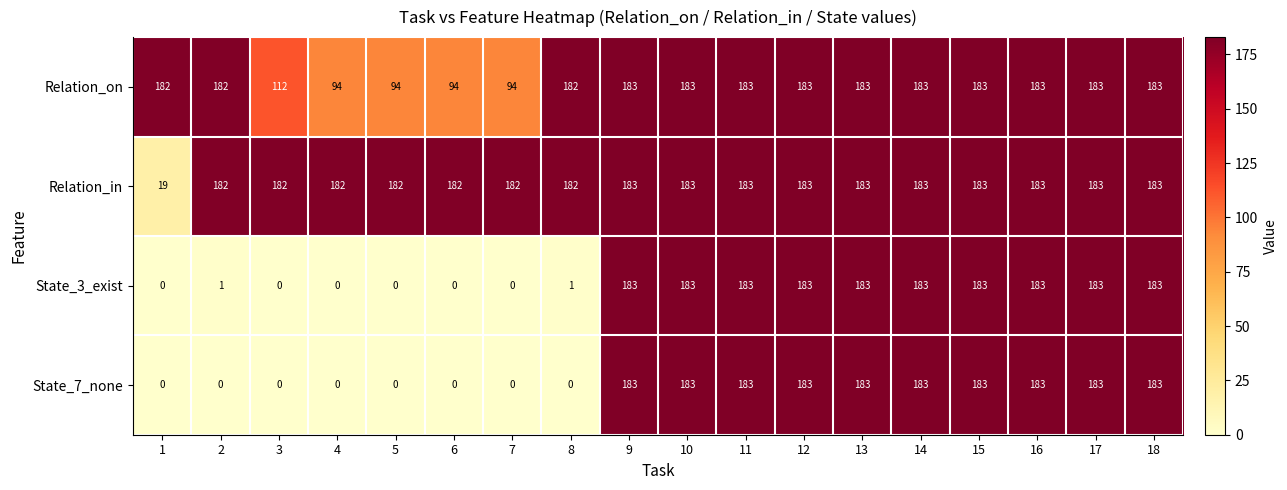

What is the greatest value displayed?

183